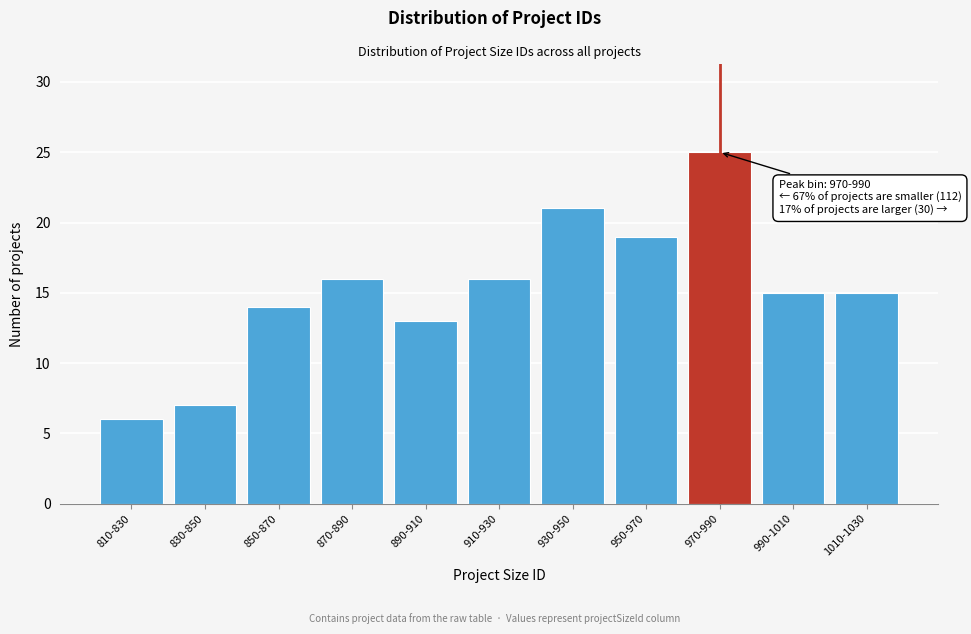

Reading left to right, what are all the values shown in this chart?

6	7	14	16	13	16	21	19	25	15	15